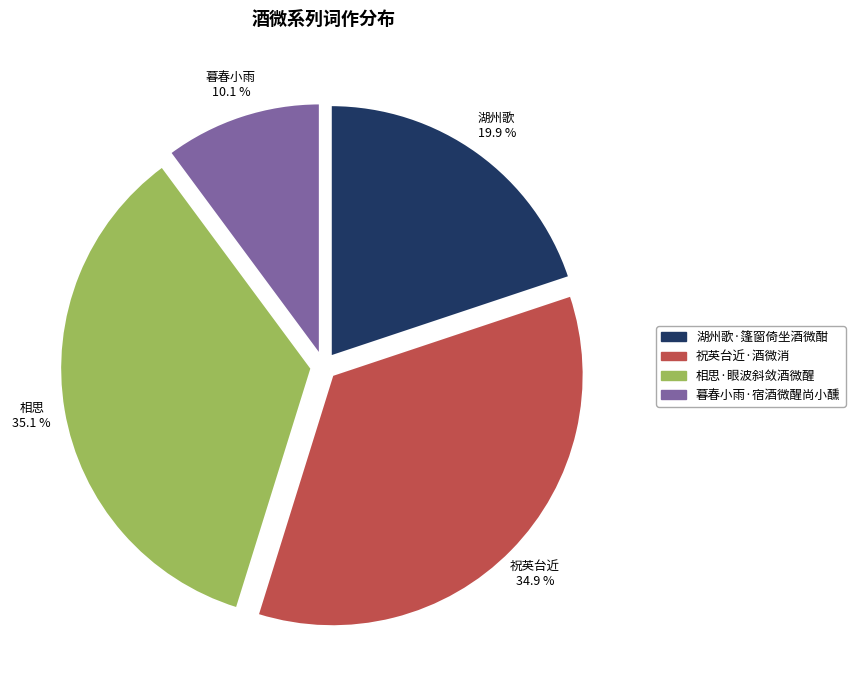

To the nearest percent, what is the combined percentage of 湖州歌·篷窗倚坐酒微酣 and 相思·眼波斜敛酒微醒?

55%